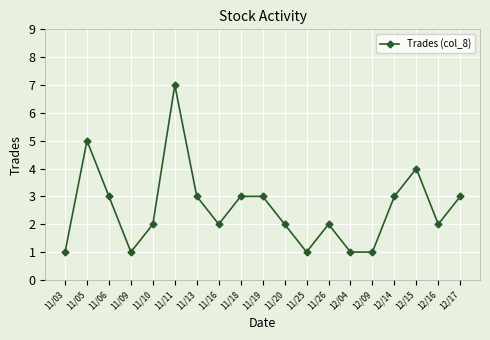

Reading left to right, what are all the values shown in this chart?

1	5	3	1	2	7	3	2	3	3	2	1	2	1	1	3	4	2	3